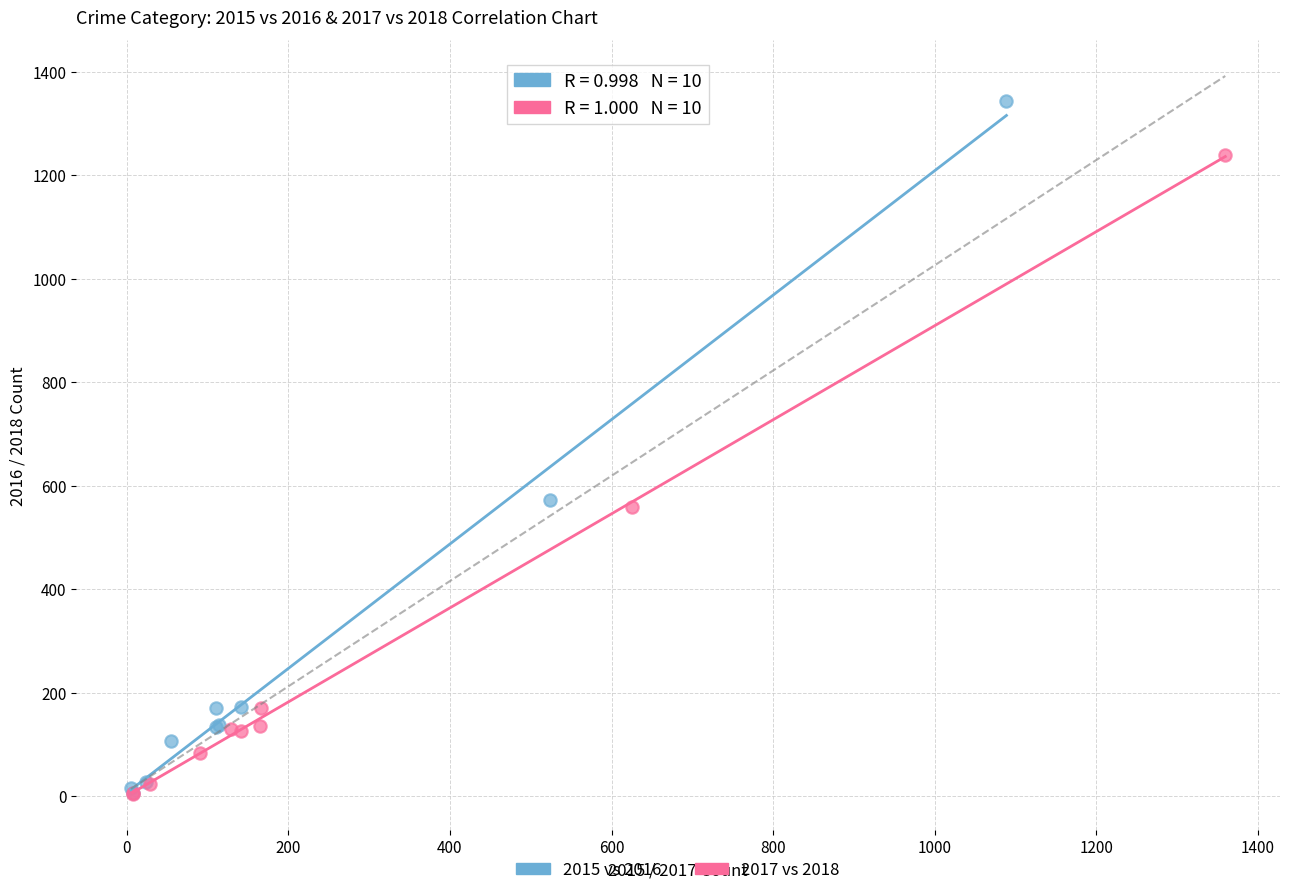

Which series has the largest Y range (max minus min)?

2015 vs 2016